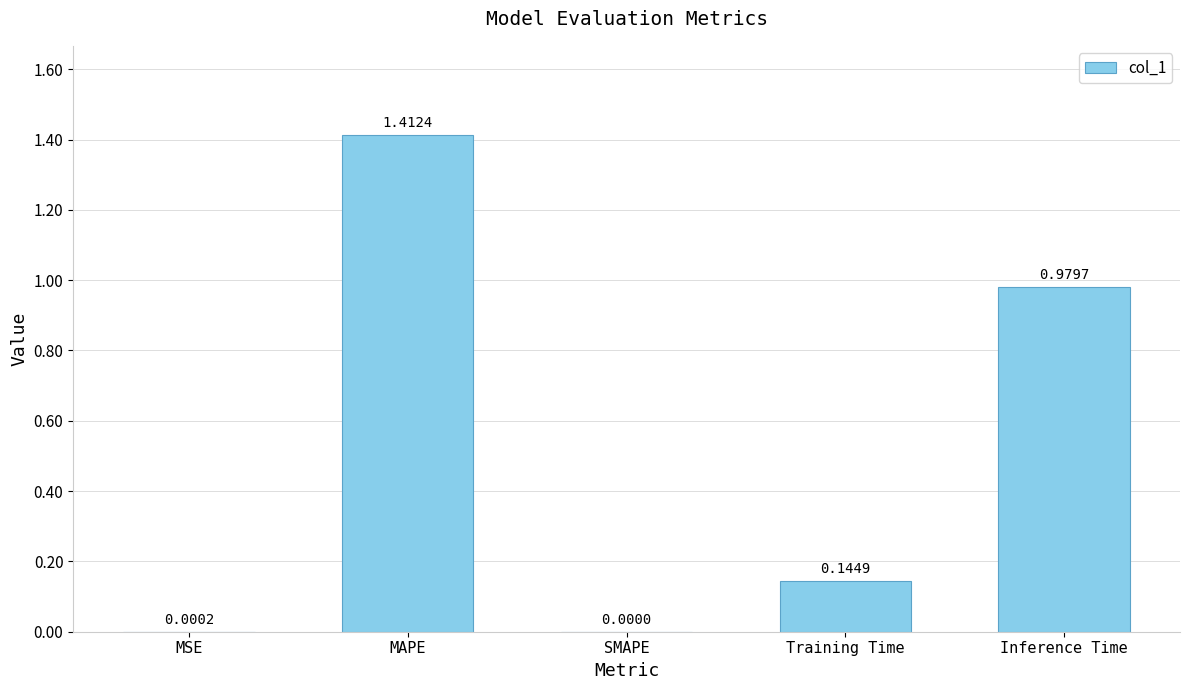

Are the bars horizontal?

No